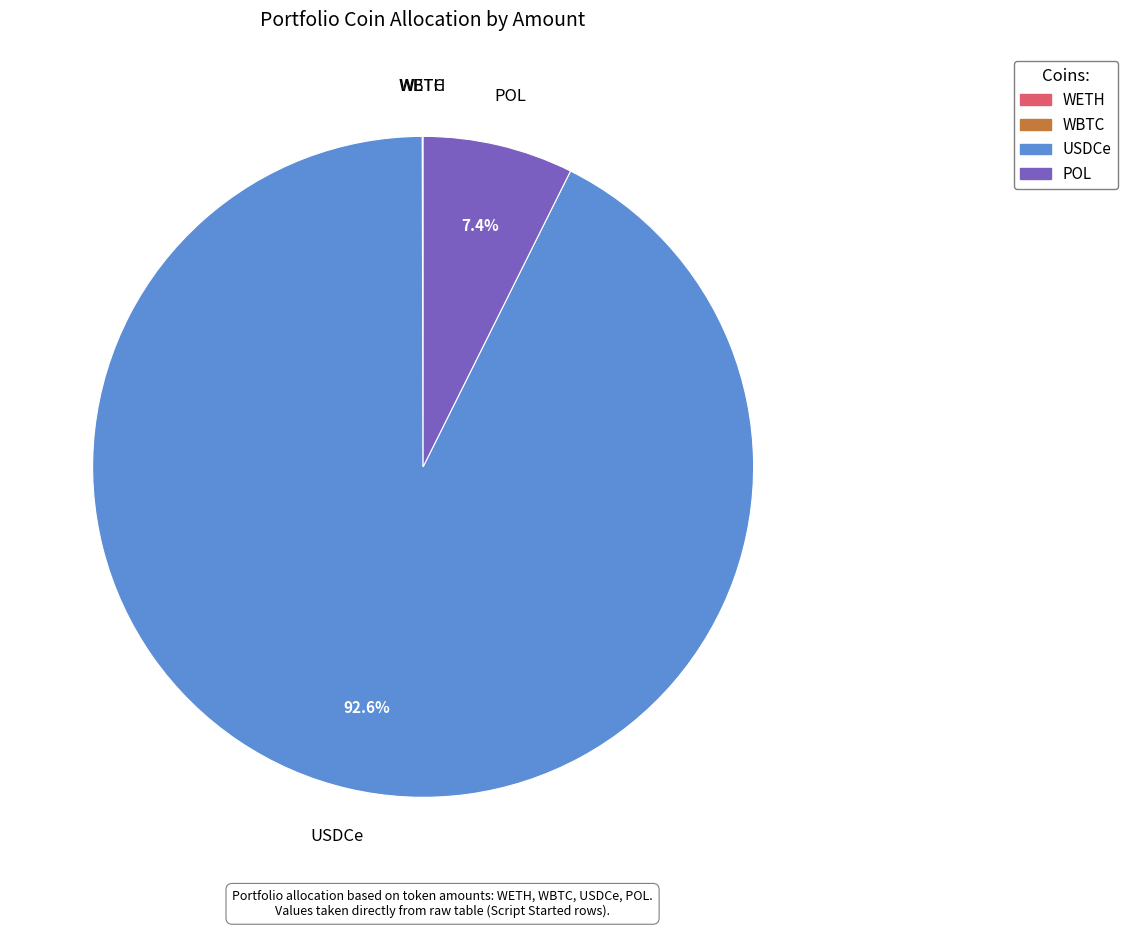

Which slice is the largest?

USDCe